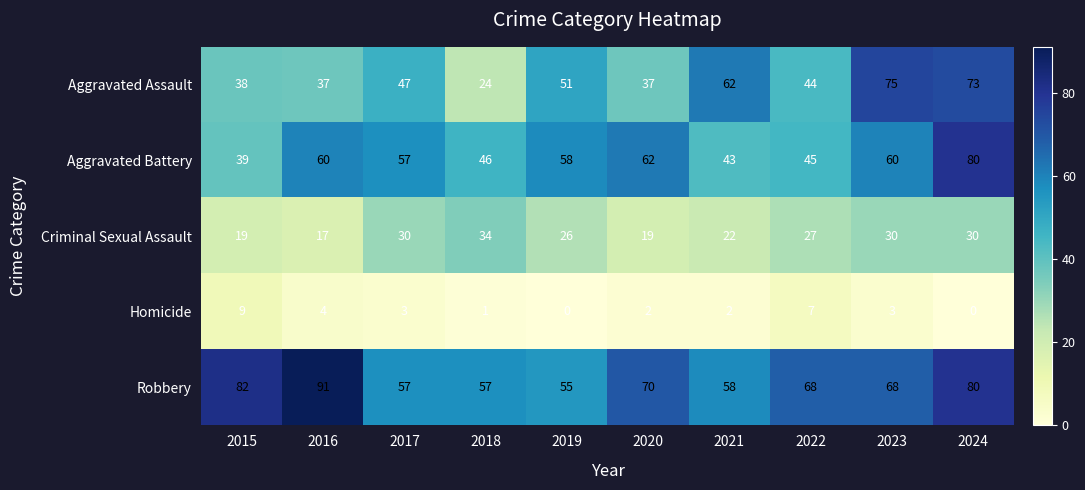

At which category is the sum across all series the highest?

2024